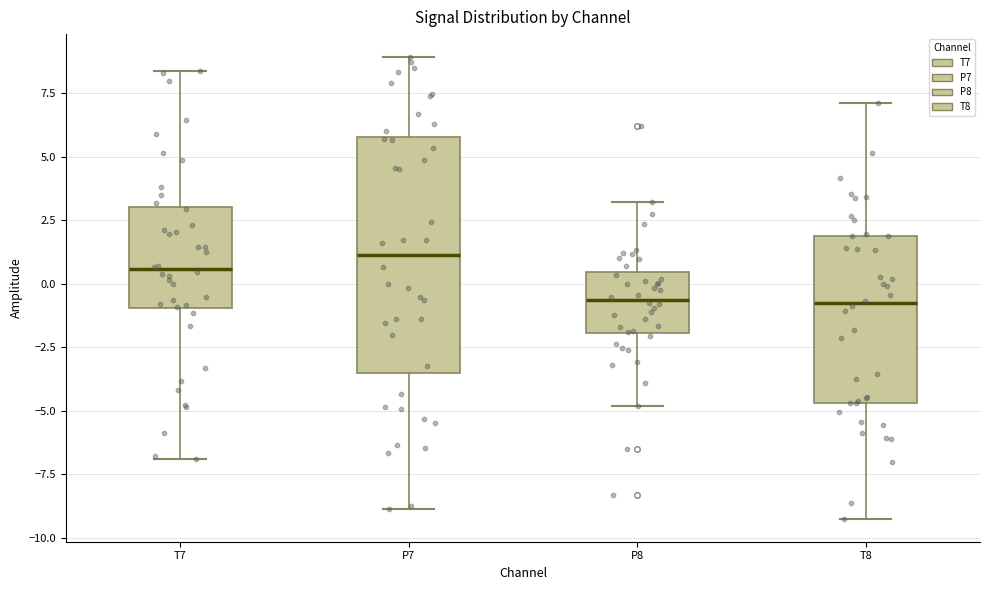

Comparing the boxes themselves (not the whiskers), which one is the tallest?

P7